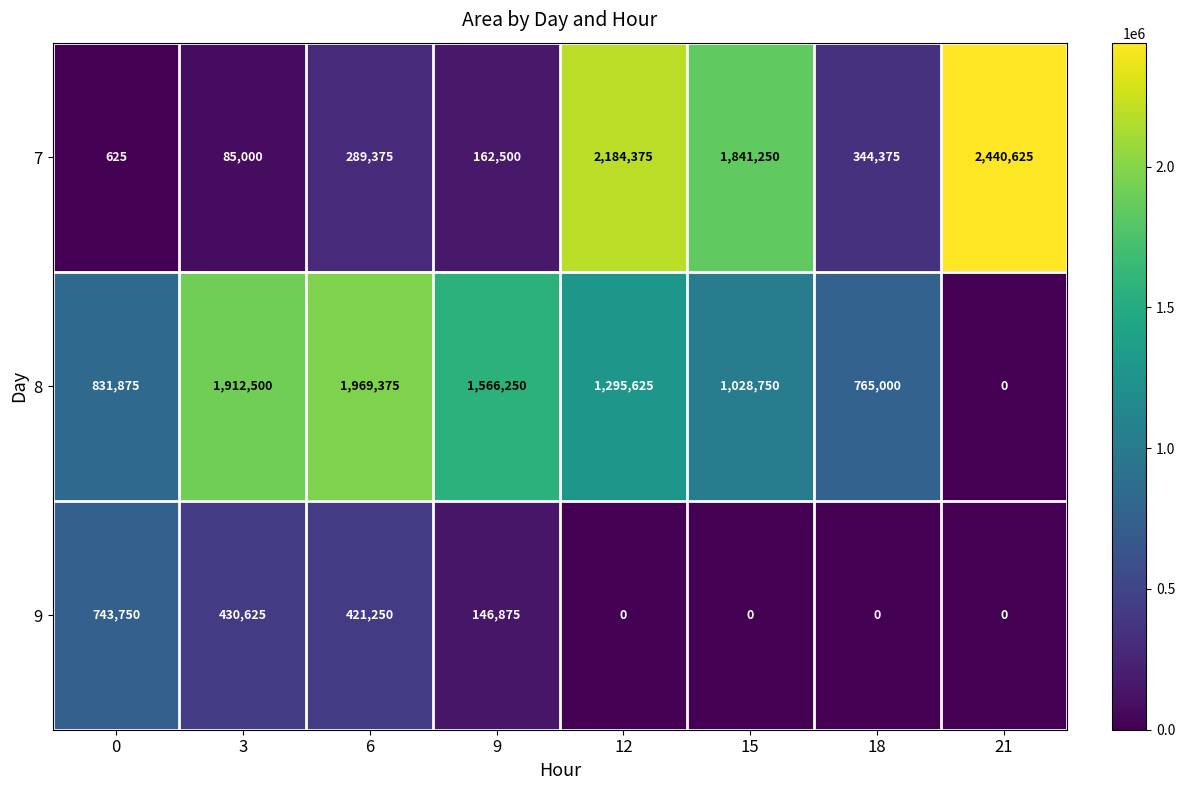

True or false: 7 has a value of 2440625 at 21.

True